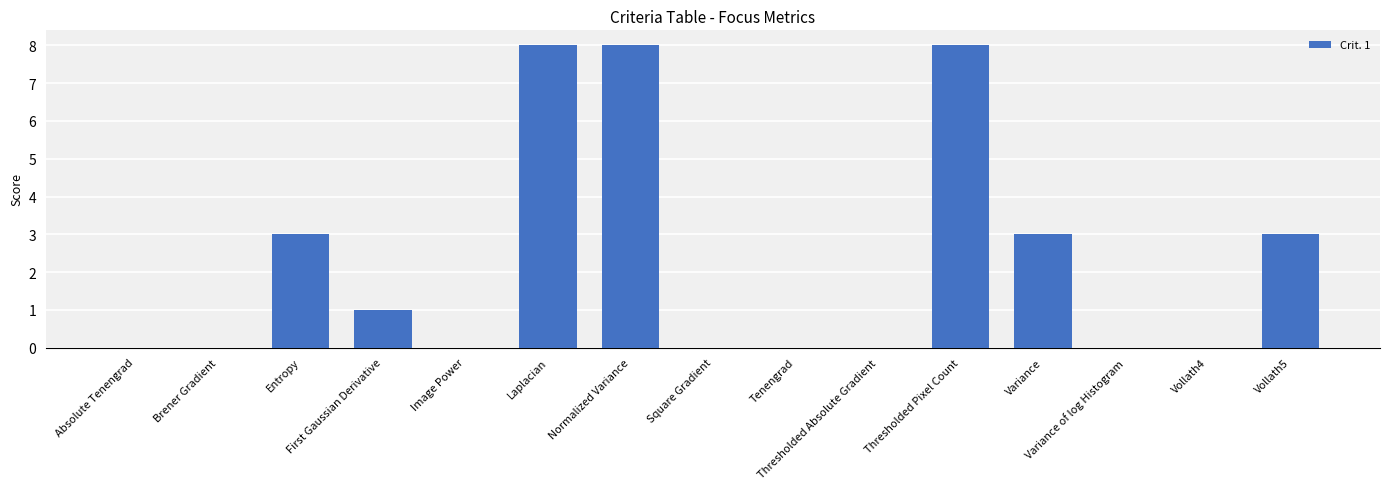

What is the sum of all values?

34